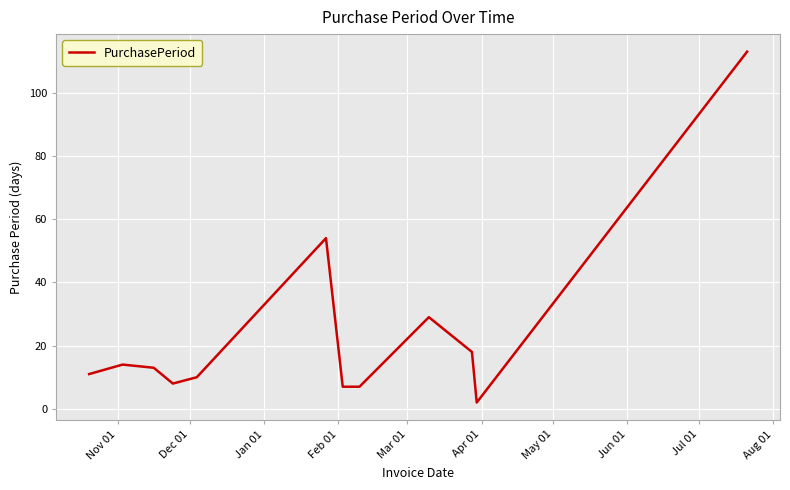

What is the greatest value displayed?

113